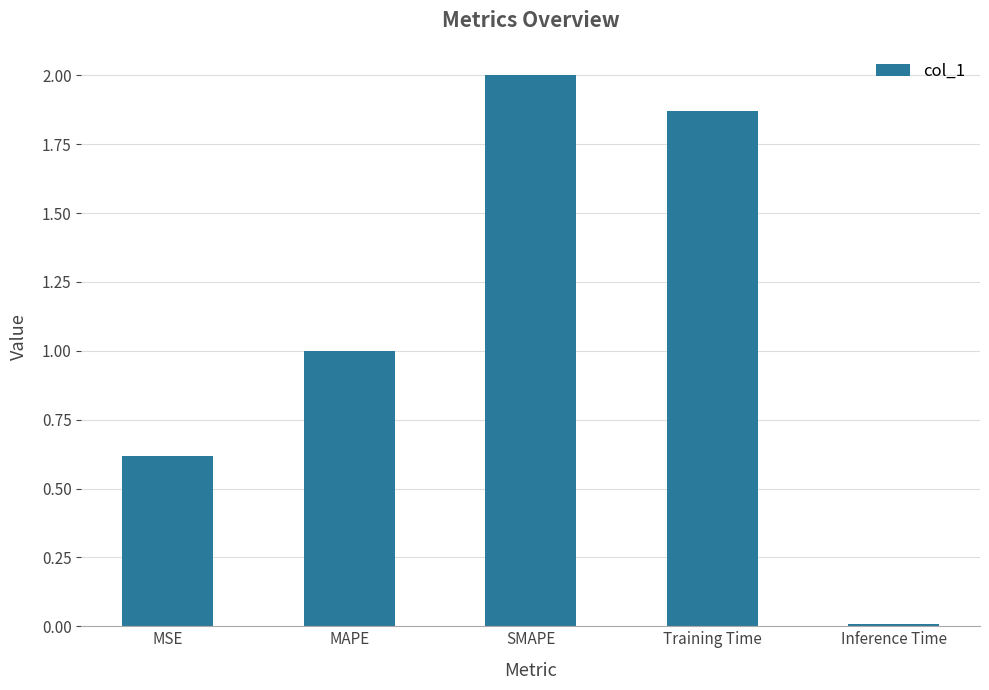

Which has a higher value, MAPE or SMAPE?

SMAPE